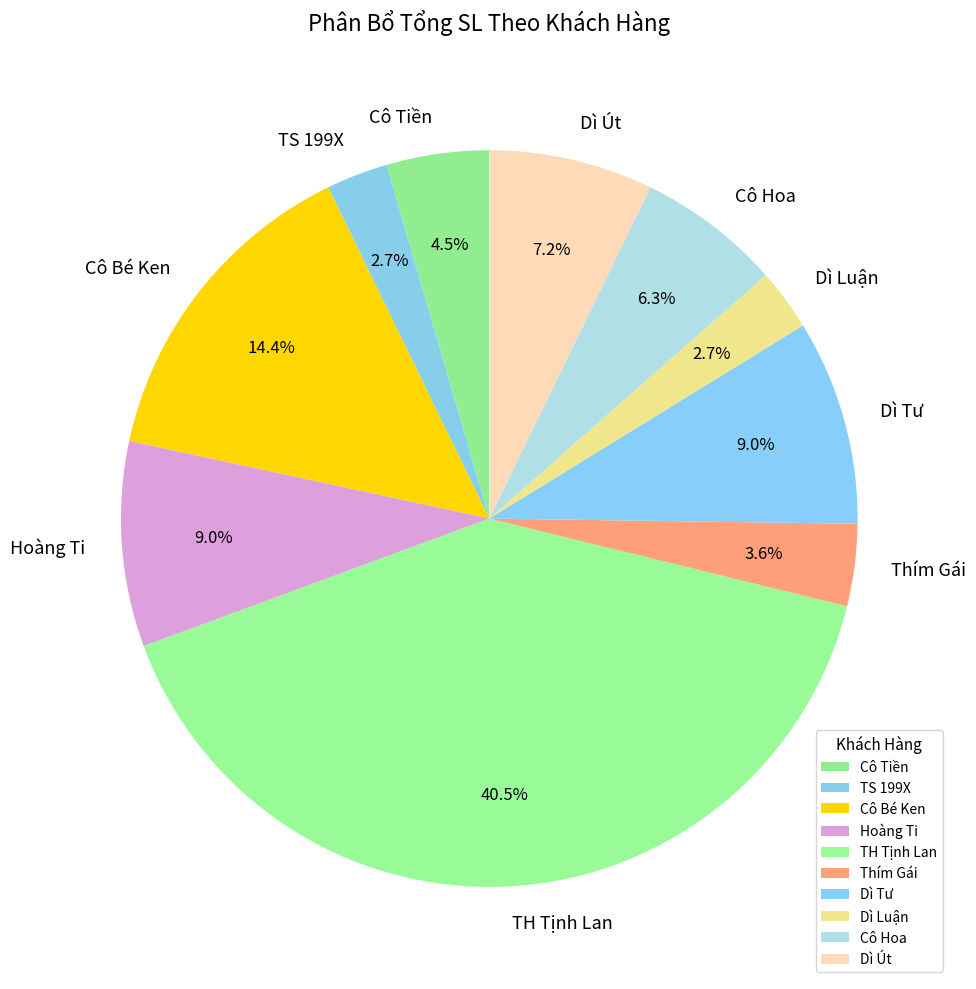

How many slices are in this pie chart?

10